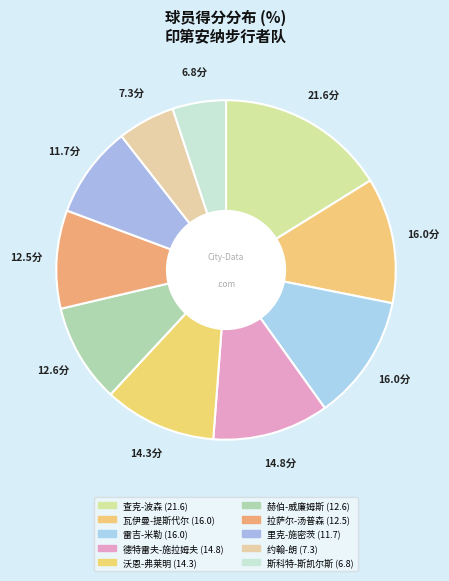

What percentage is the 瓦伊曼-提斯代尔 slice, to the nearest percent?

12%